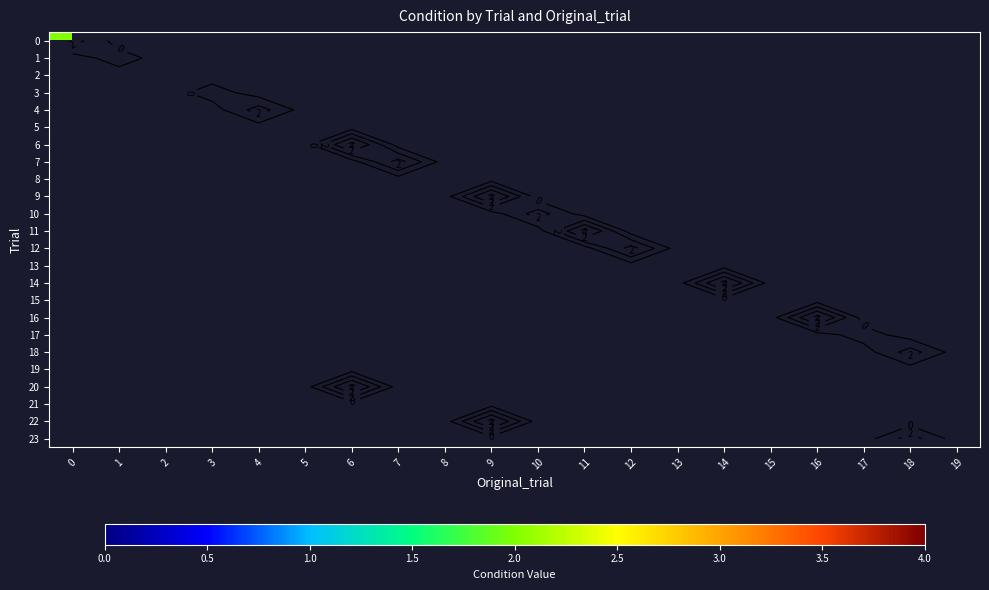

List the series in order of their peak value, highest first.

0, 1, 2, 3, 4, 5, 6, 7, 8, 9, 10, 11, 12, 13, 14, 15, 16, 17, 18, 19, 20, 21, 22, 23